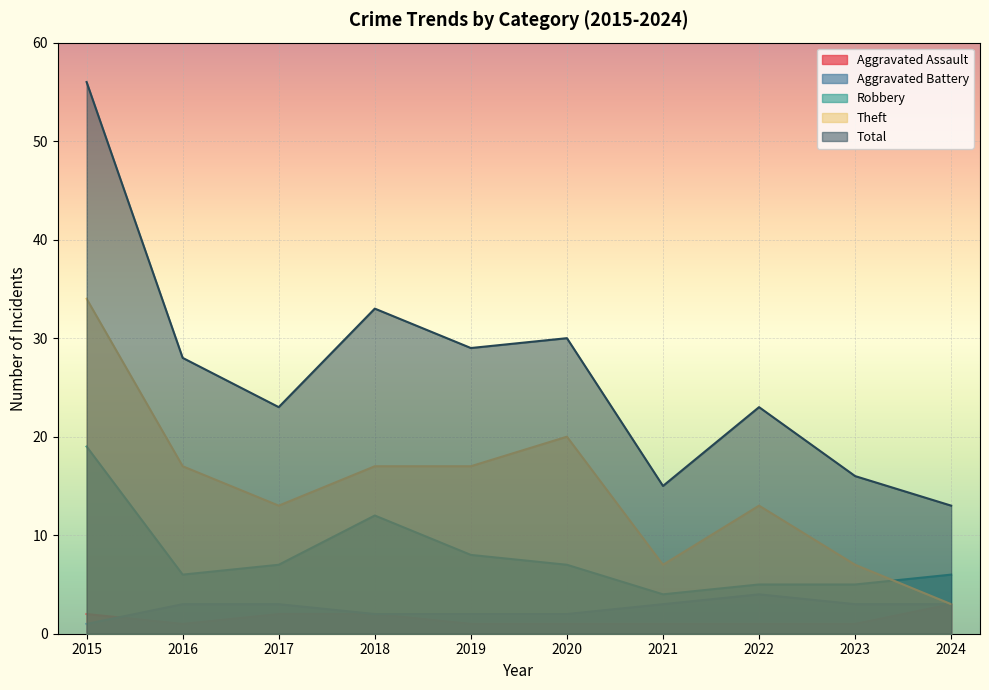

What are all the series names shown in the legend?

Aggravated Assault, Aggravated Battery, Robbery, Theft, Total